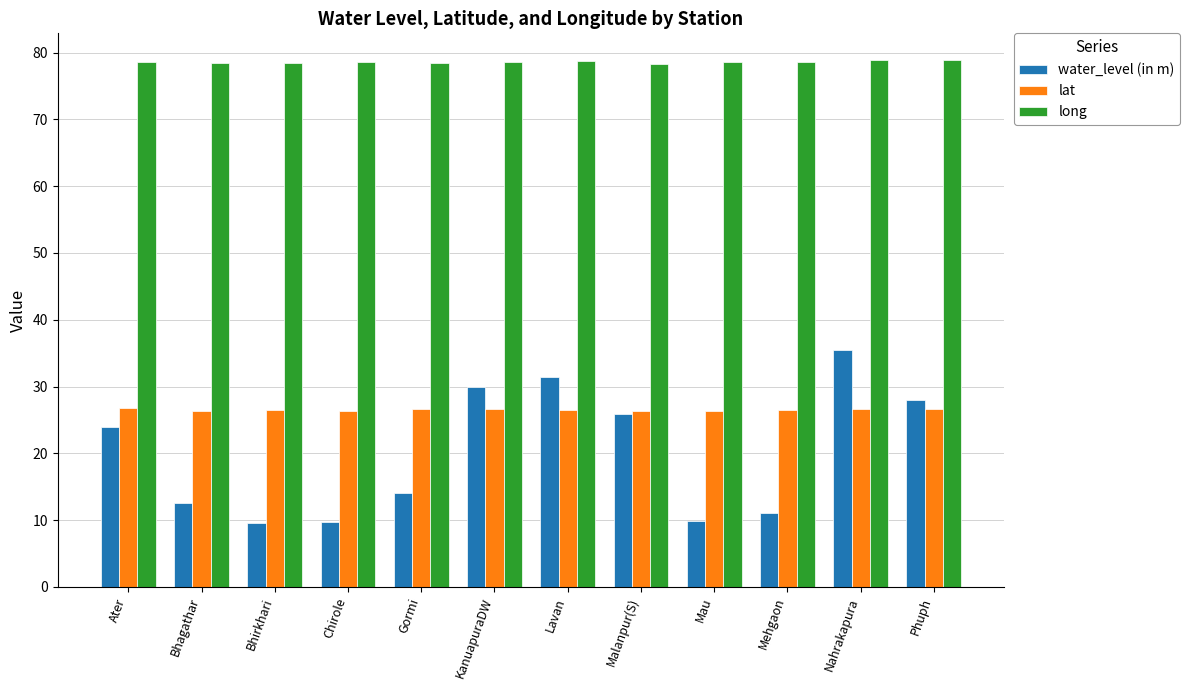

At how many categories does at least one series exceed 72?

12